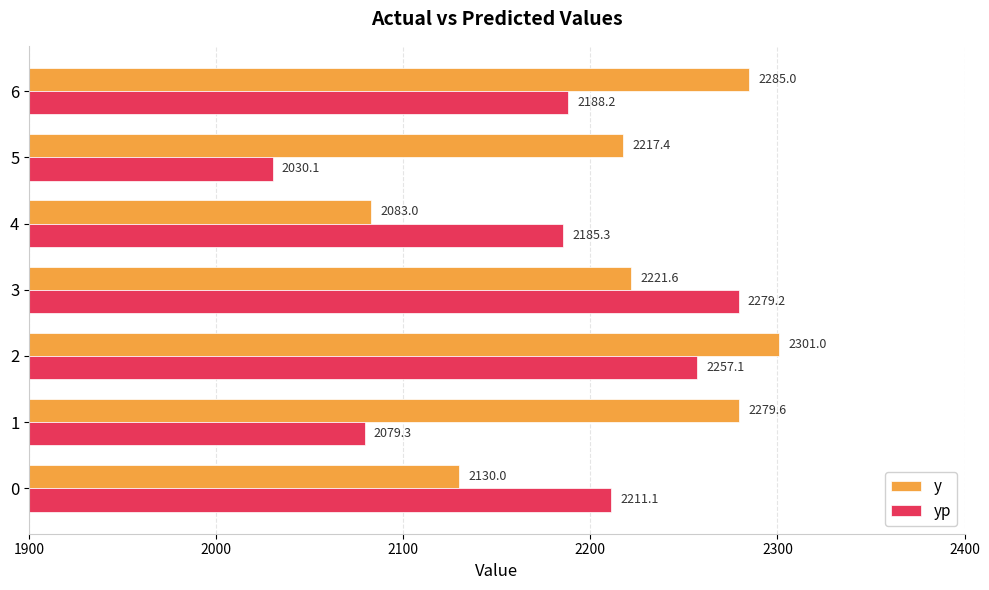

At how many categories does at least one series exceed 2176?

7